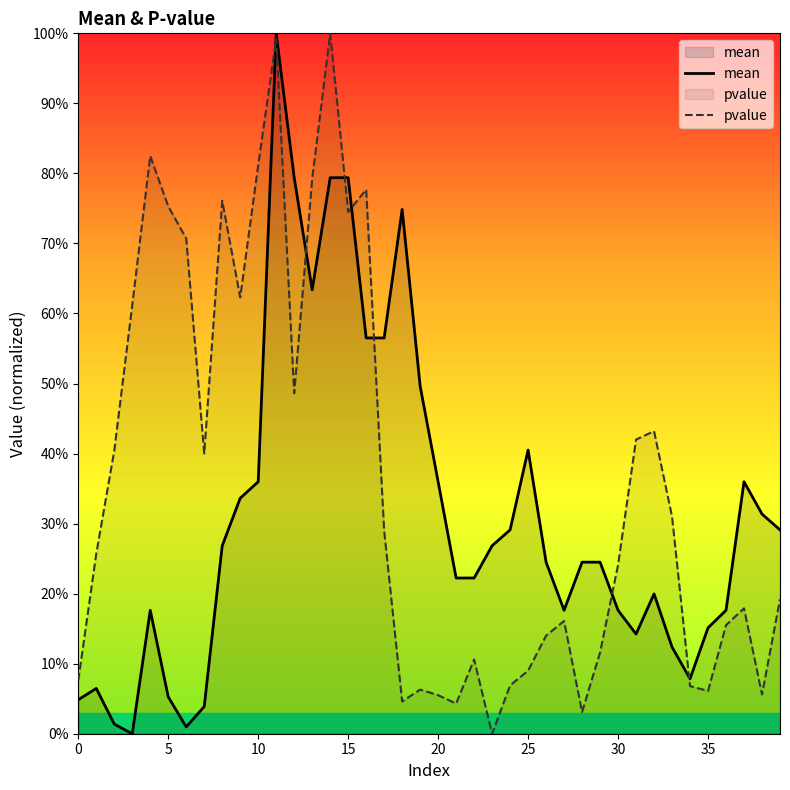

How many lines are shown in the chart?

2